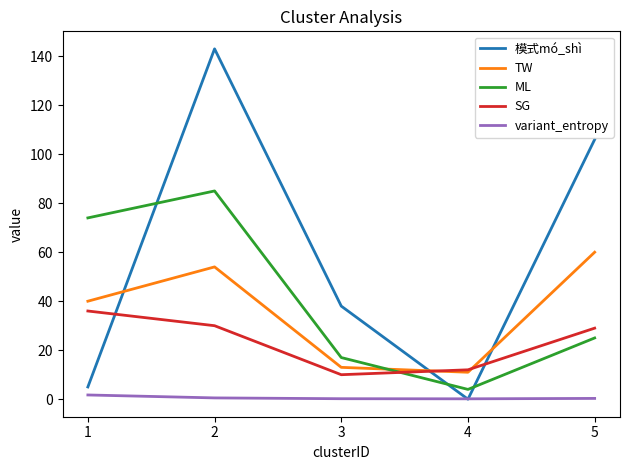

How many values in the ML series are below 25?

2